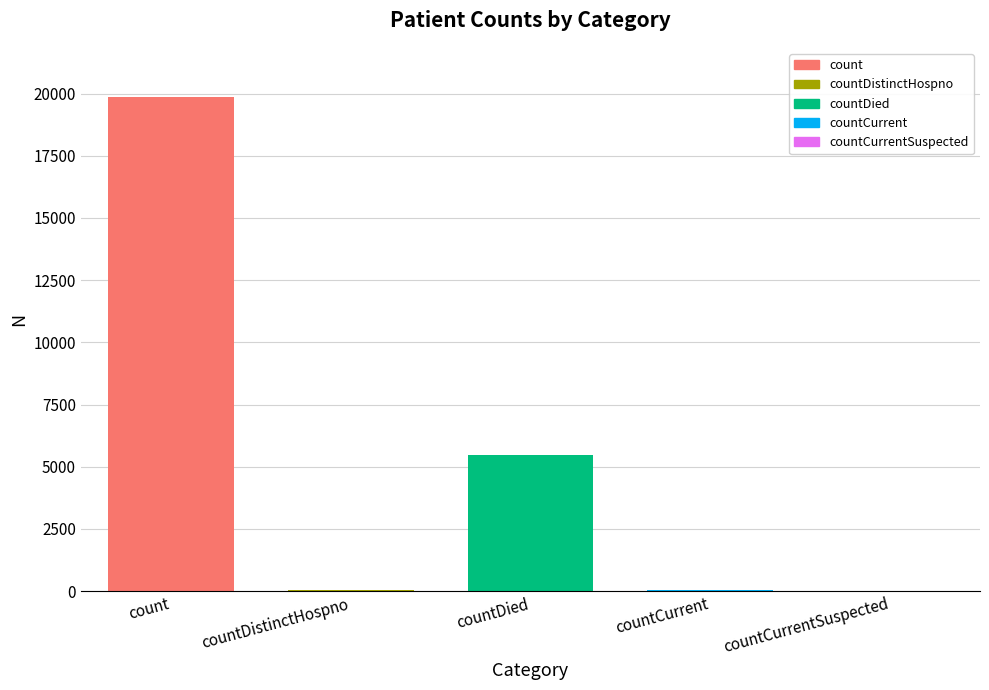

The chart shows a value of 8666 at countCurrentSuspected. True or false?

False